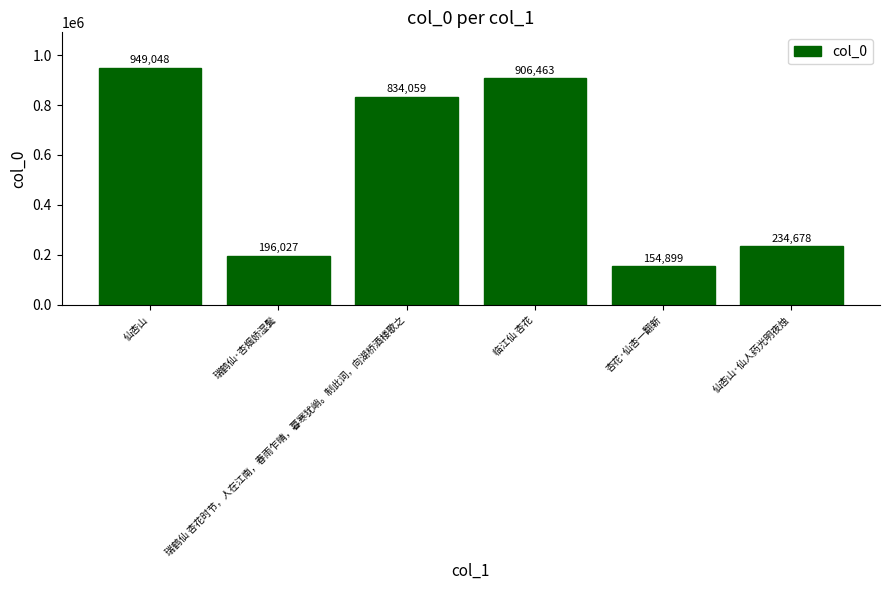

How many bars are there in total?

6